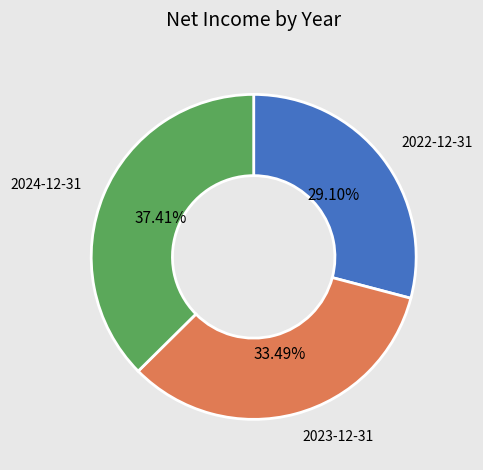

Does 2023-12-31 account for over 50% of the chart?

No